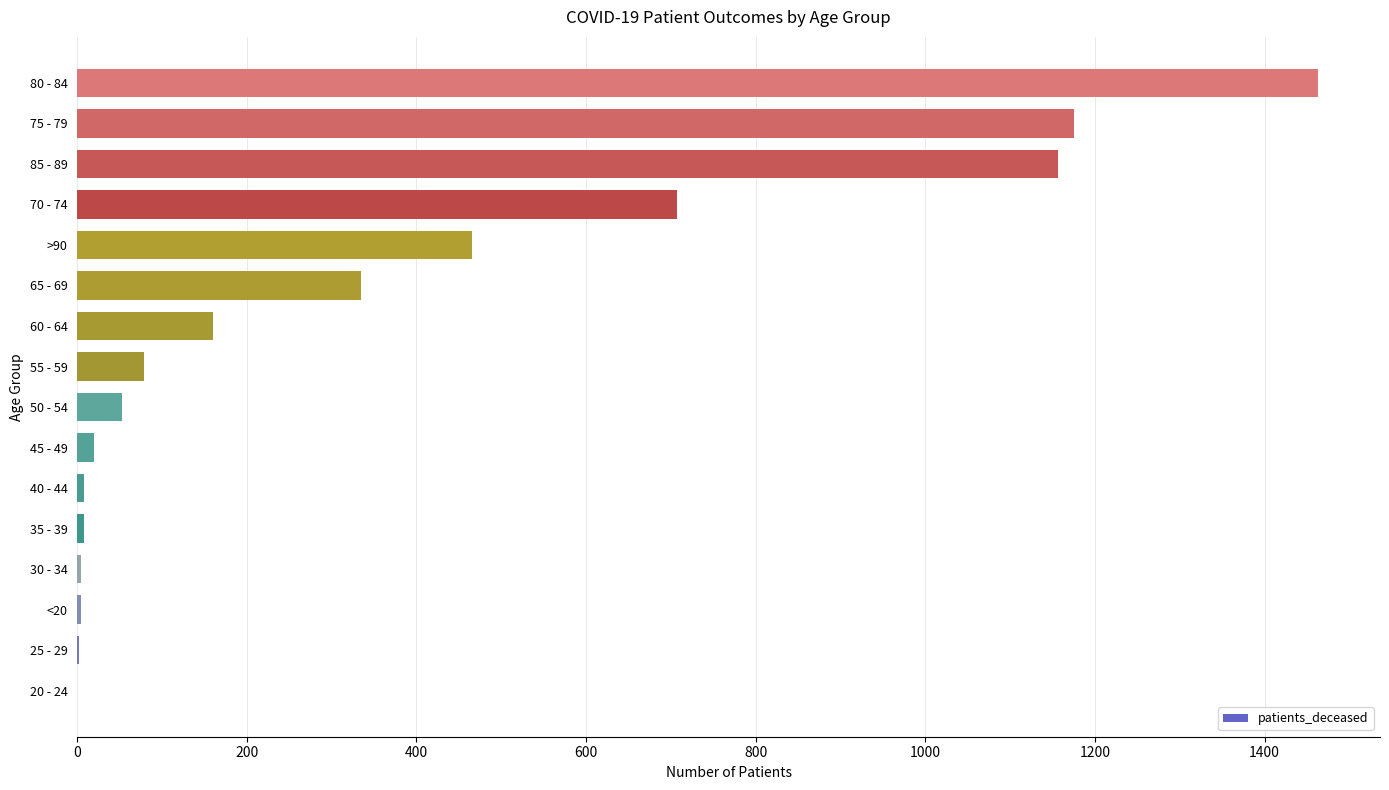

True or false: the data shows 79 at 55 - 59.

True